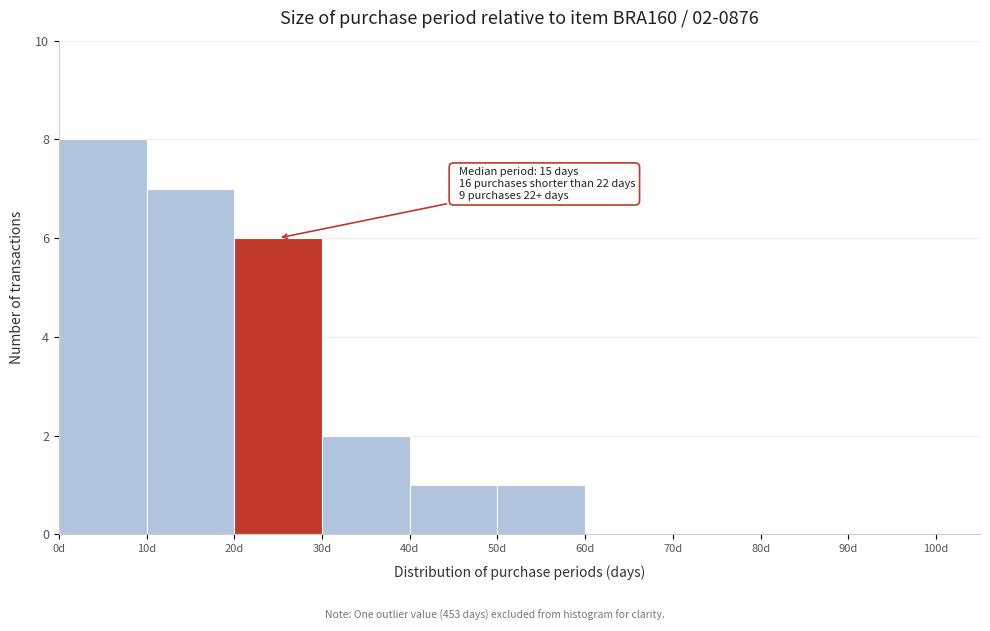

Which range on the x-axis has the tallest bar?

0 to 10